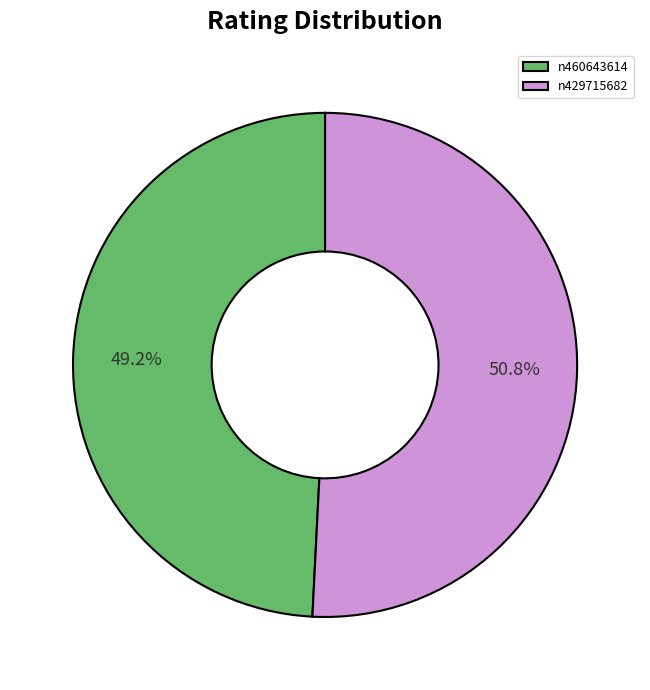

What percentage is the n460643614 slice, to the nearest percent?

49%